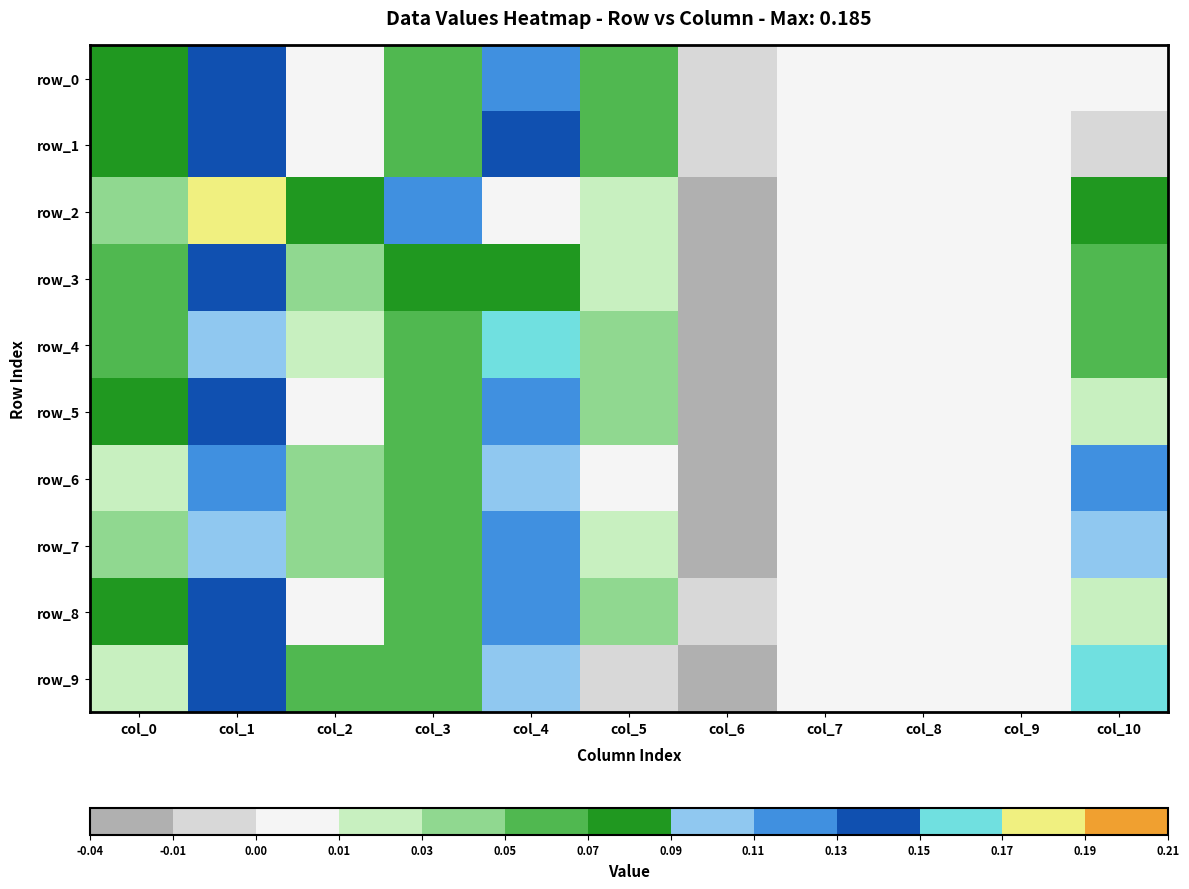

At col_2, list the series in order from smallest to largest.

row_5, row_0, row_1, row_8, row_4, row_7, row_3, row_6, row_9, row_2